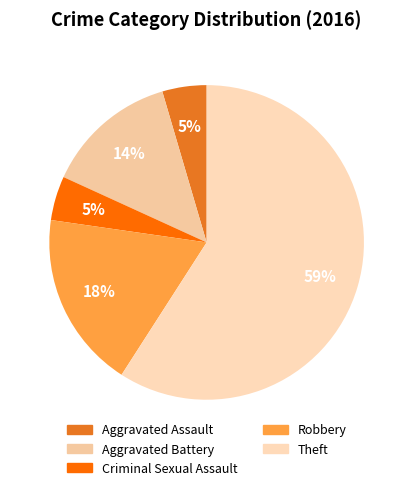

To the nearest percent, what percentage of the pie is Aggravated Battery?

14%